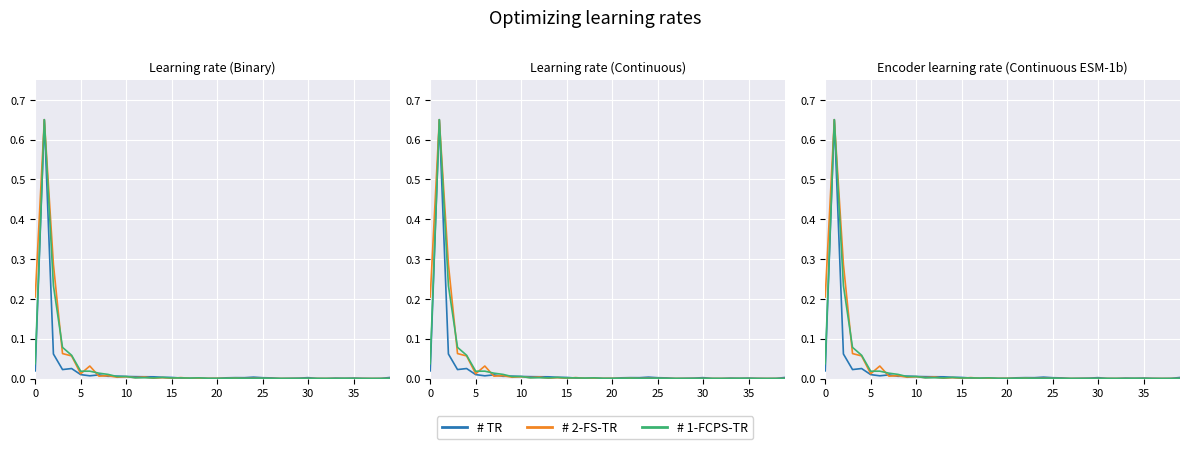

True or false: # TR has more than 0 interior local peaks.

True